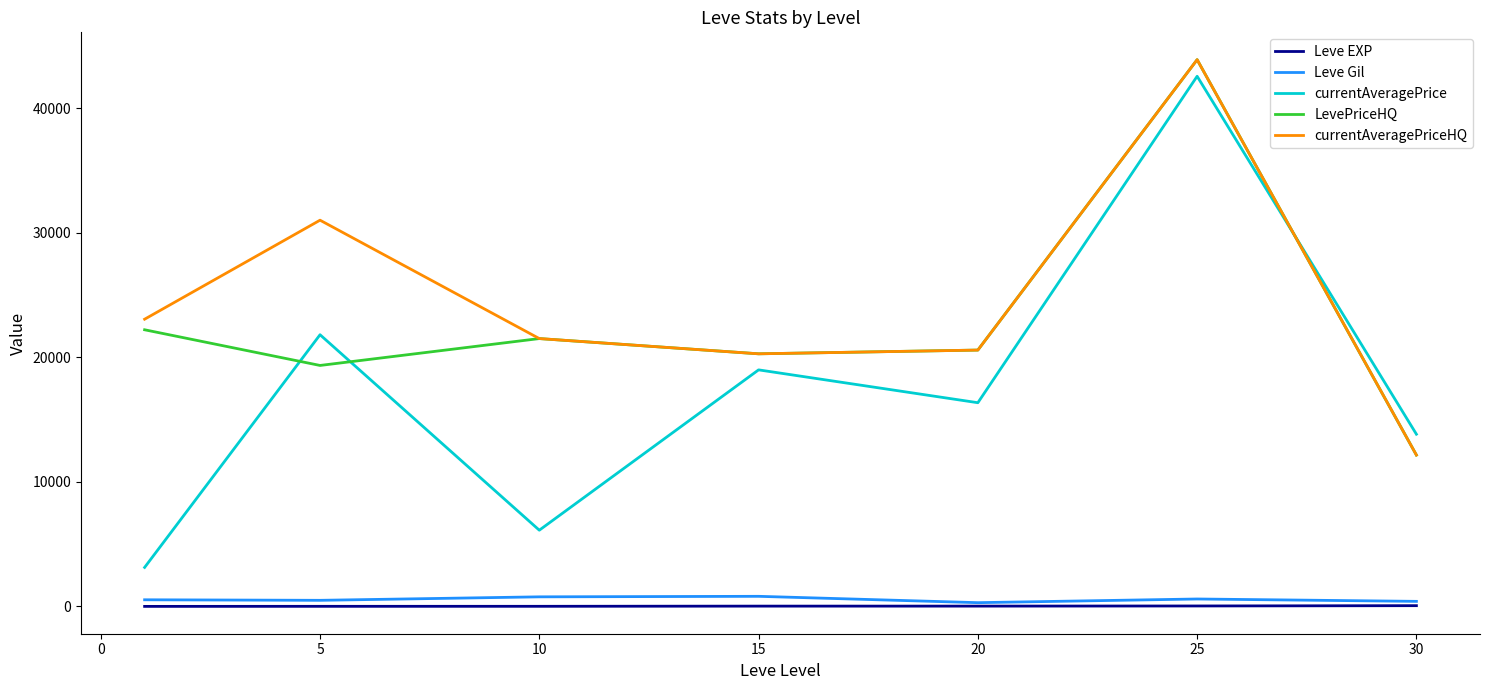

Which series has the widest spread of values?

currentAveragePrice